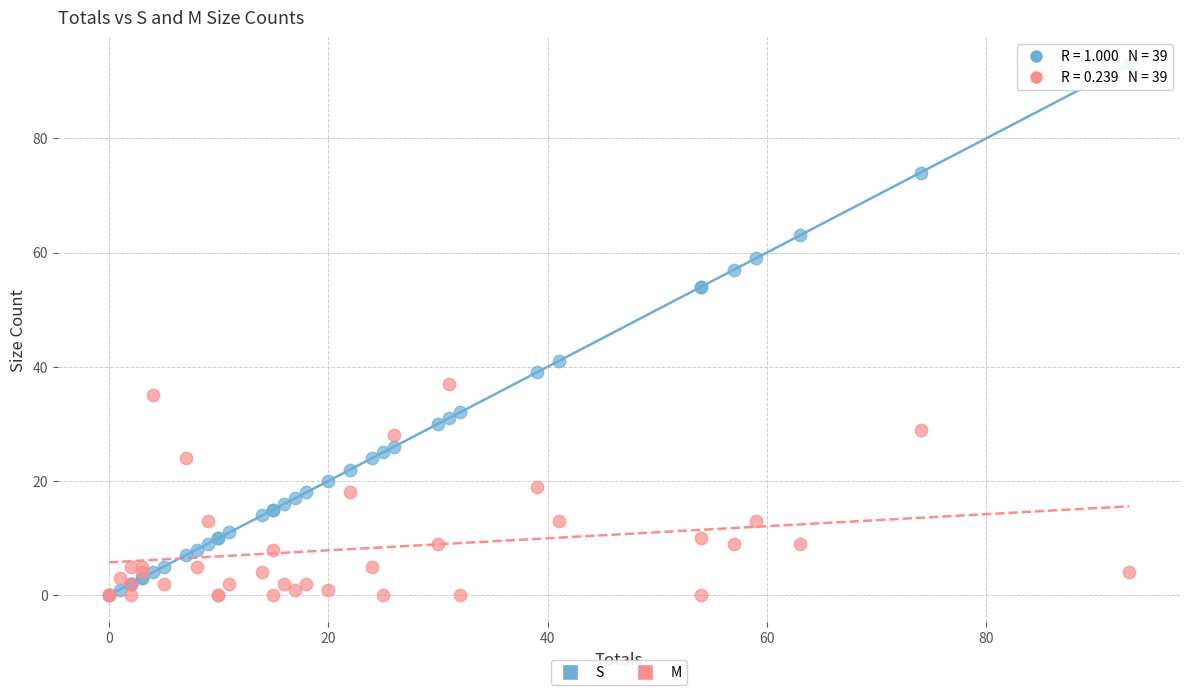

In the S series, what Y value is closest to 46?

41